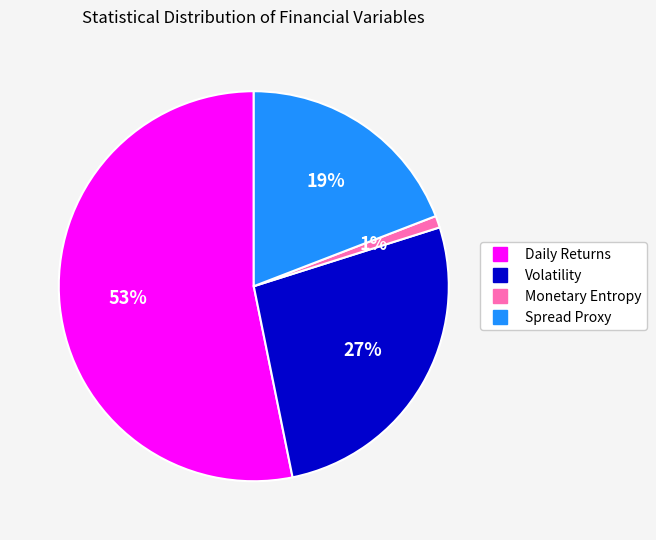

Which slice is the smallest?

Monetary Entropy